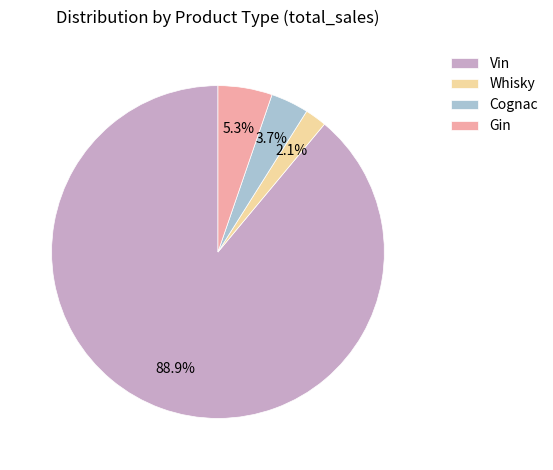

To the nearest percent, what is the average slice percentage?

25%